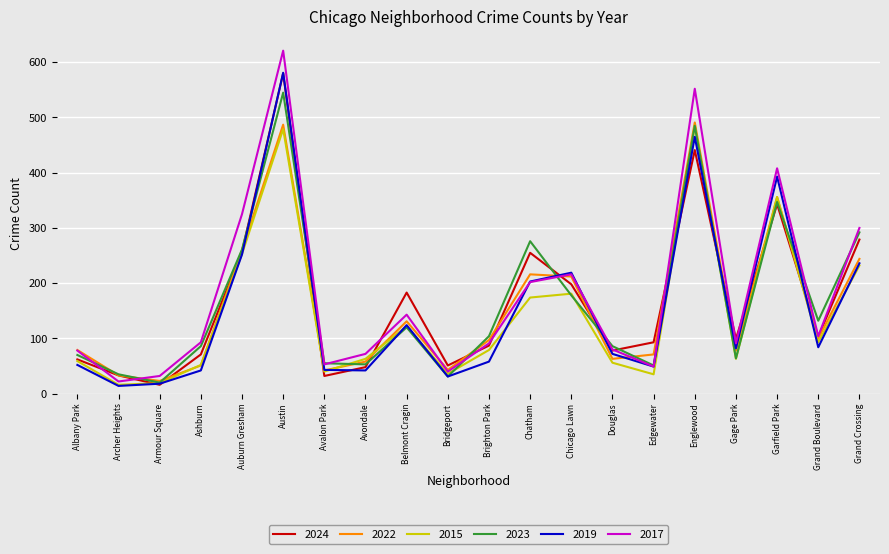

The 2022 series shows 31 at Grand Boulevard. True or false?

False